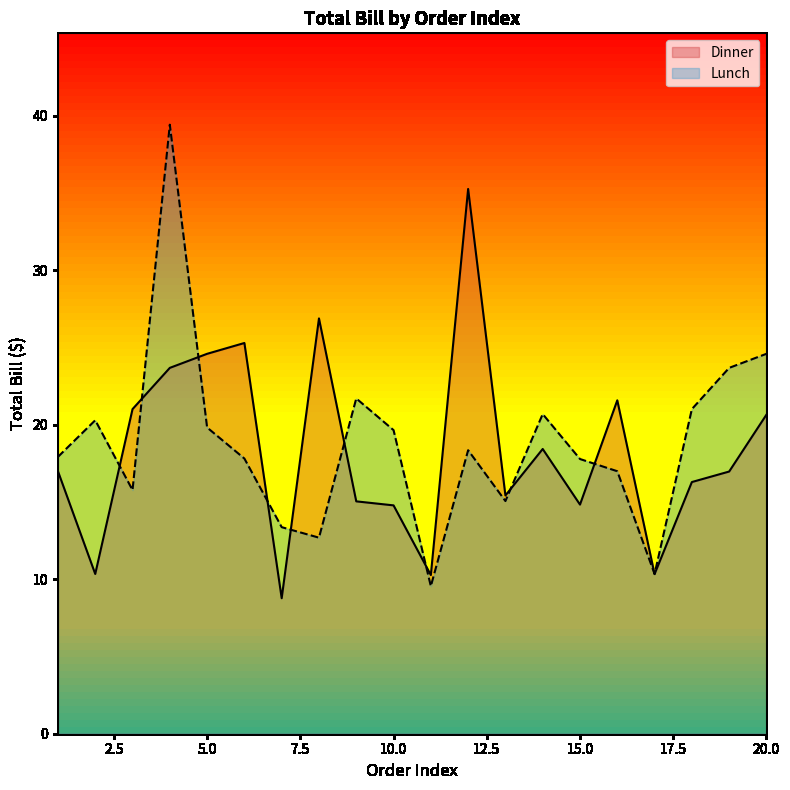

At which category does the chart reach its minimum across all series?

7